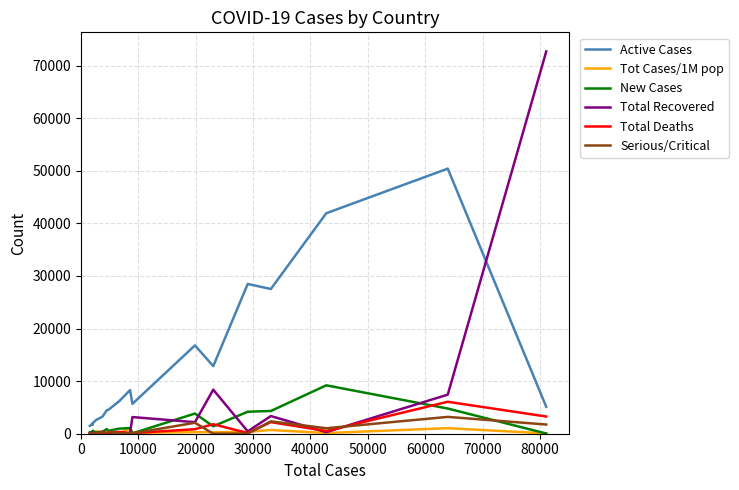

What is the maximum value shown in the chart?

72703